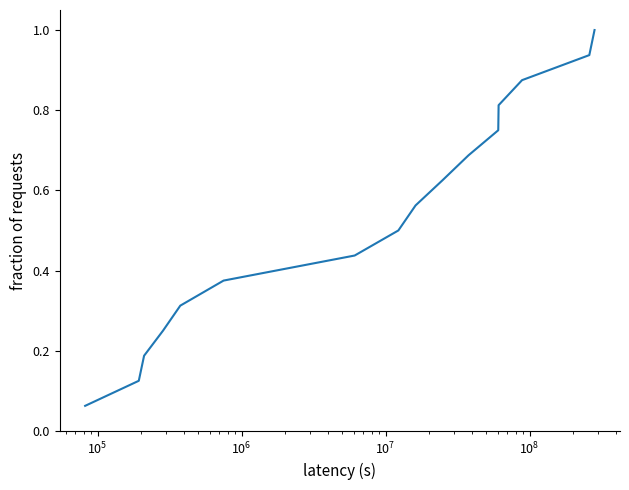

What is the greatest value displayed?

1.0